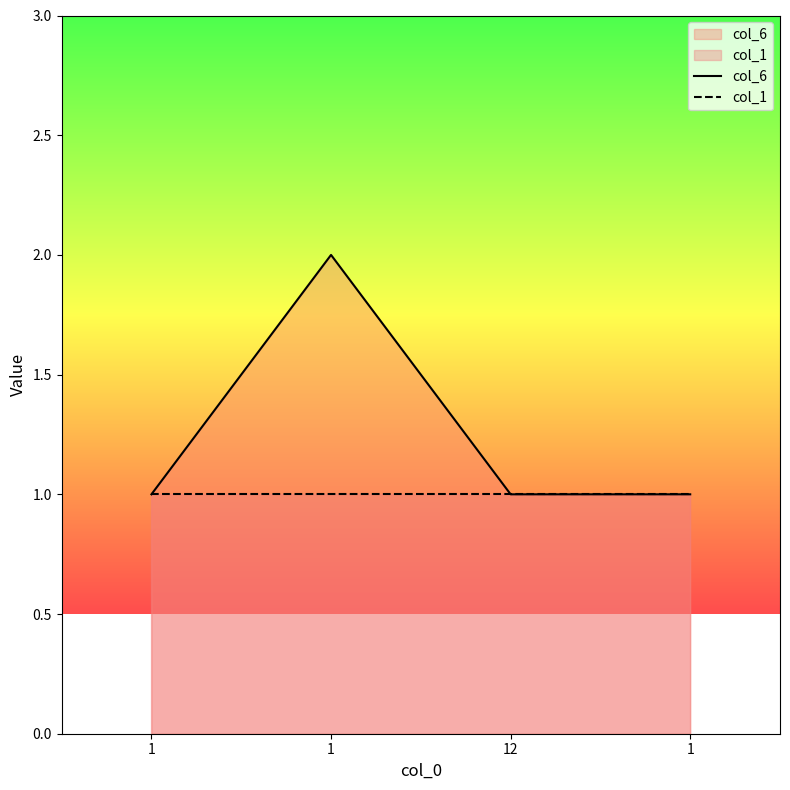

The col_6 series shows 2 at 1. True or false?

True